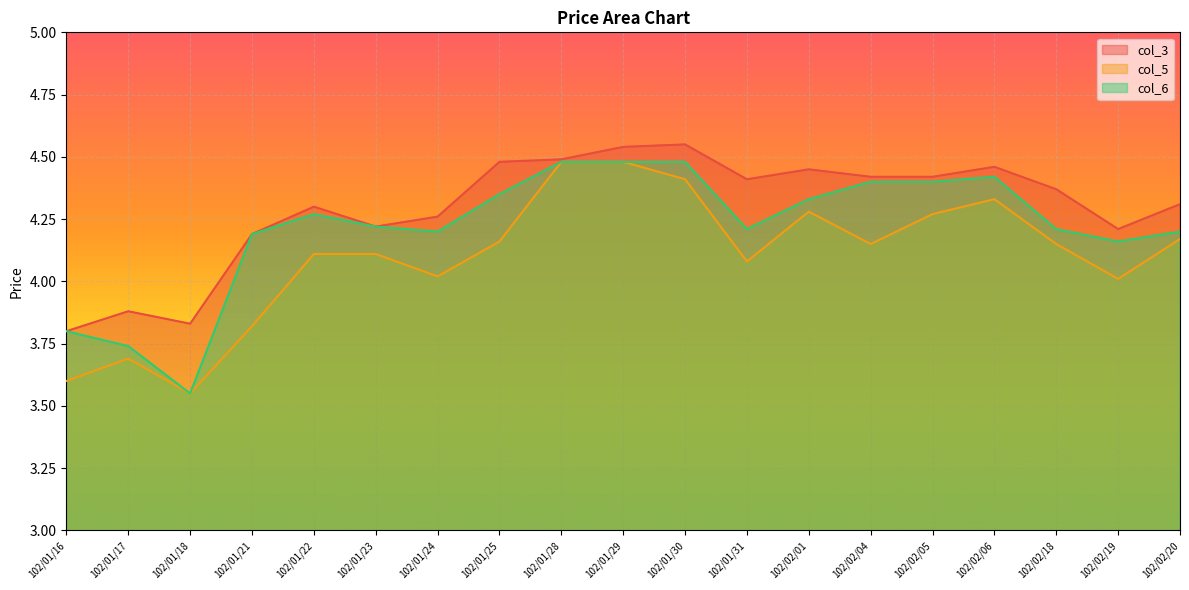

At which category does the chart reach its peak across all series?

102/01/30